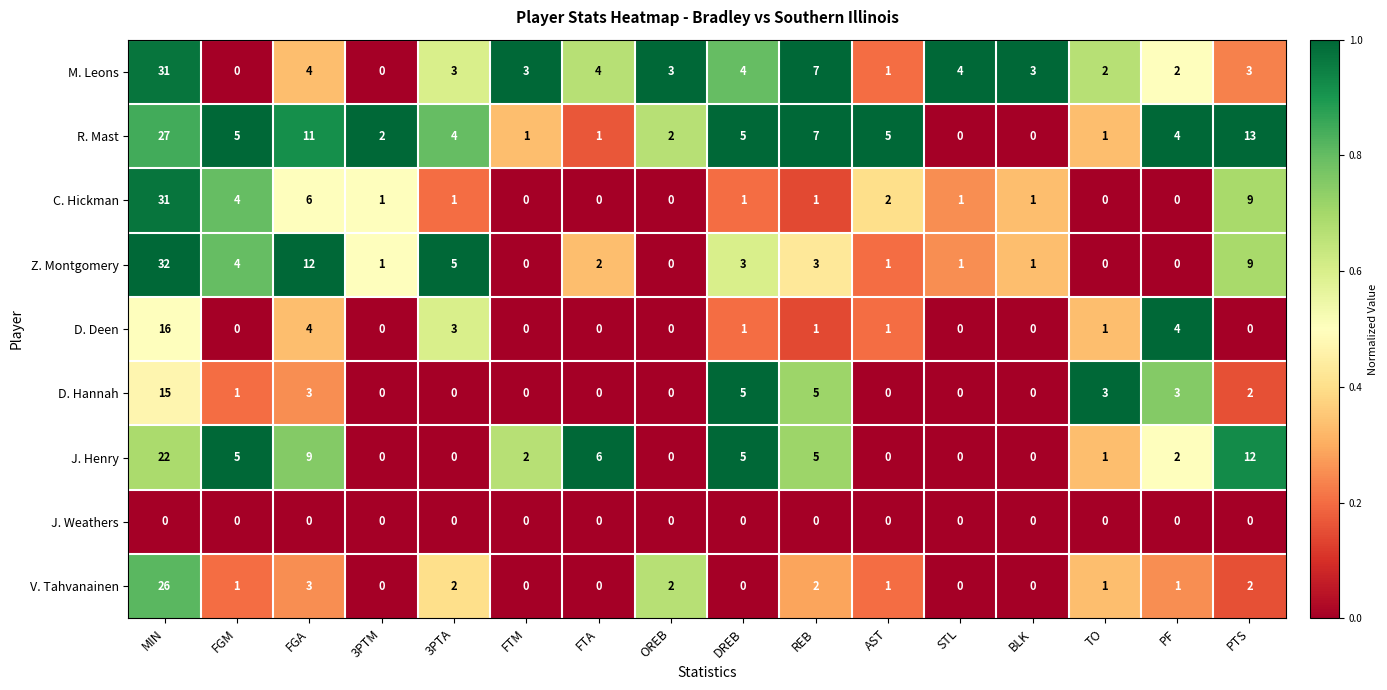

Count the number of categories in the chart.

16